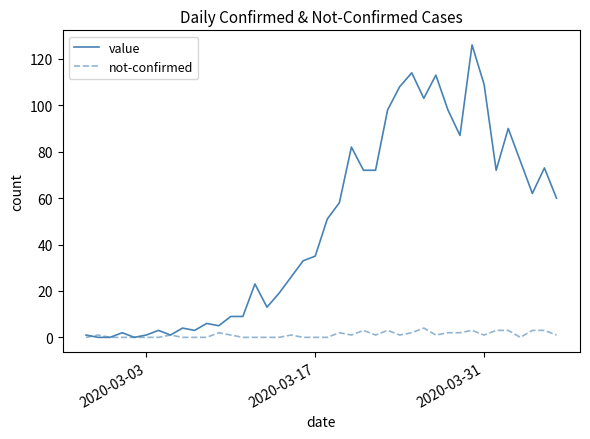

List the series in order of their overall mean, lowest first.

not-confirmed, value